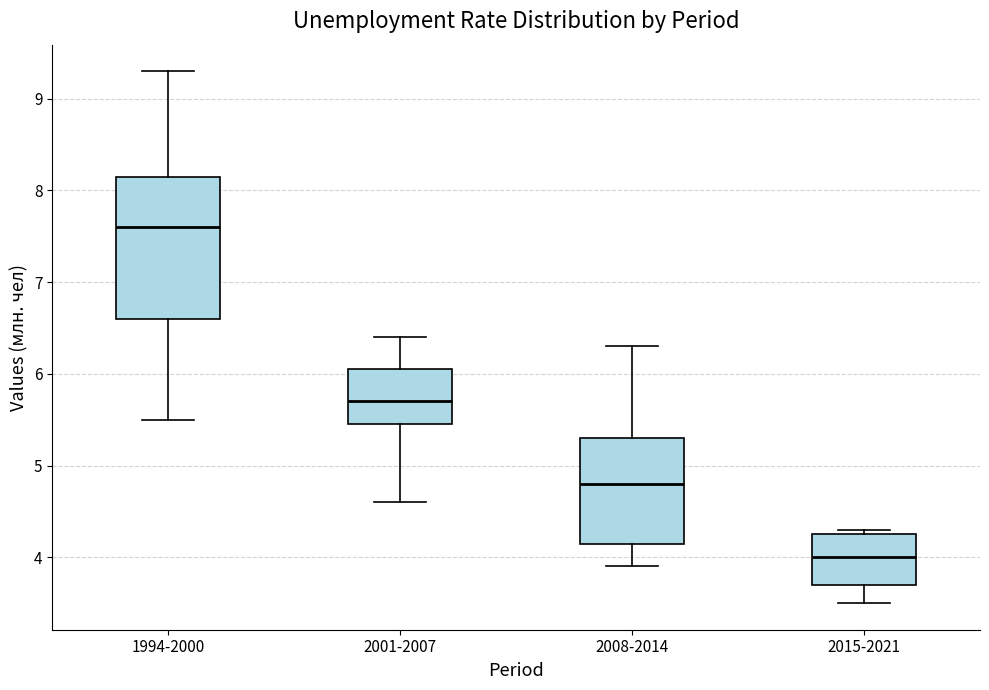

Reading left to right, transcribe this box plot: for each box, give where its median line is, the range the box spans, and where its two whiskers end, as read against the y-axis. The values are not printed on the chart, so give them approximately, as read against the axis.

1994-2000: median 7.6, box 6.6 to 8.2, whiskers 5.5 to 9.3
2001-2007: median 5.7, box 5.5 to 6.1, whiskers 4.6 to 6.4
2008-2014: median 4.8, box 4.2 to 5.3, whiskers 3.9 to 6.3
2015-2021: median 4.0, box 3.7 to 4.3, whiskers 3.5 to 4.3 (just above the box's upper edge)